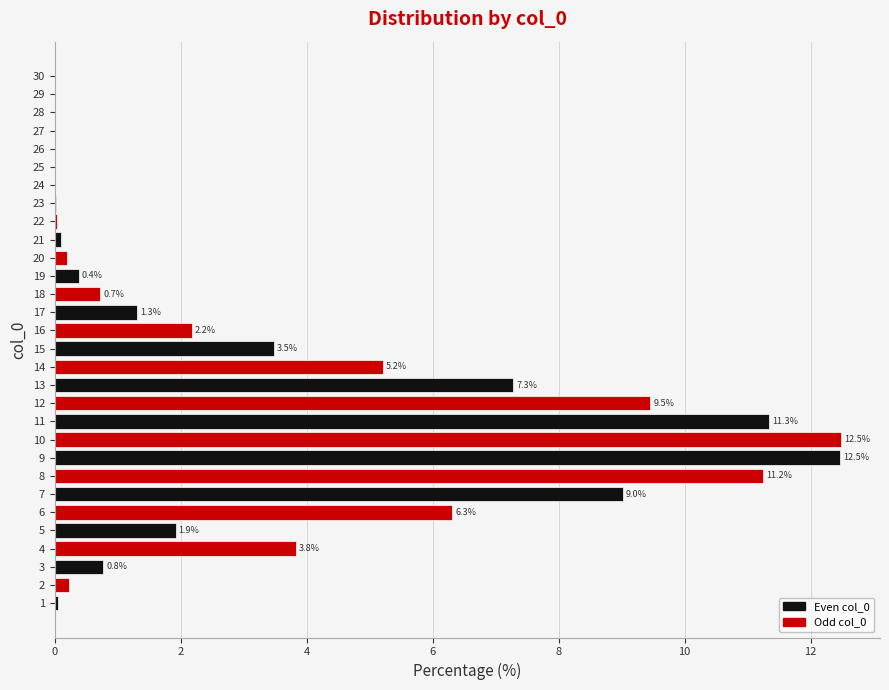

What is the approximate value at 4?

3.8